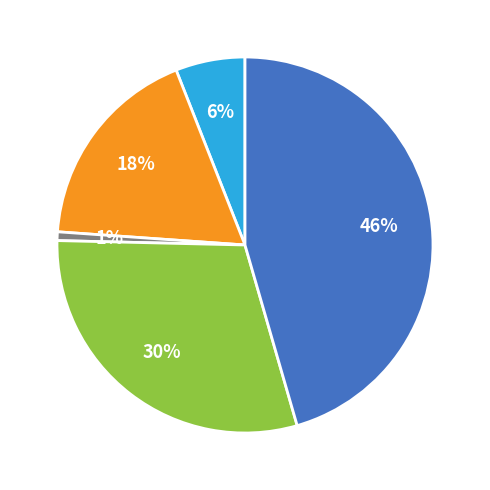

To the nearest percent, what is the difference between the largest and smallest slice percentages?

45%